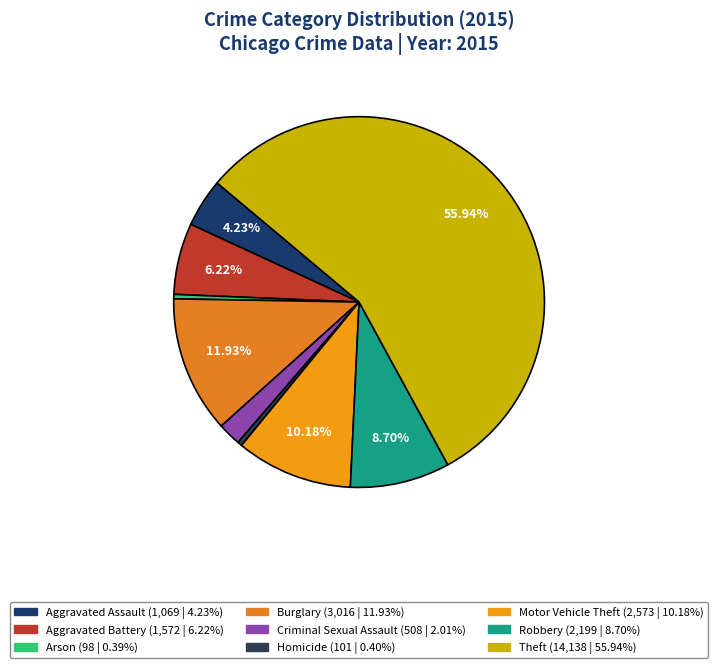

The Robbery slice represents 9% of the pie. True or false?

True